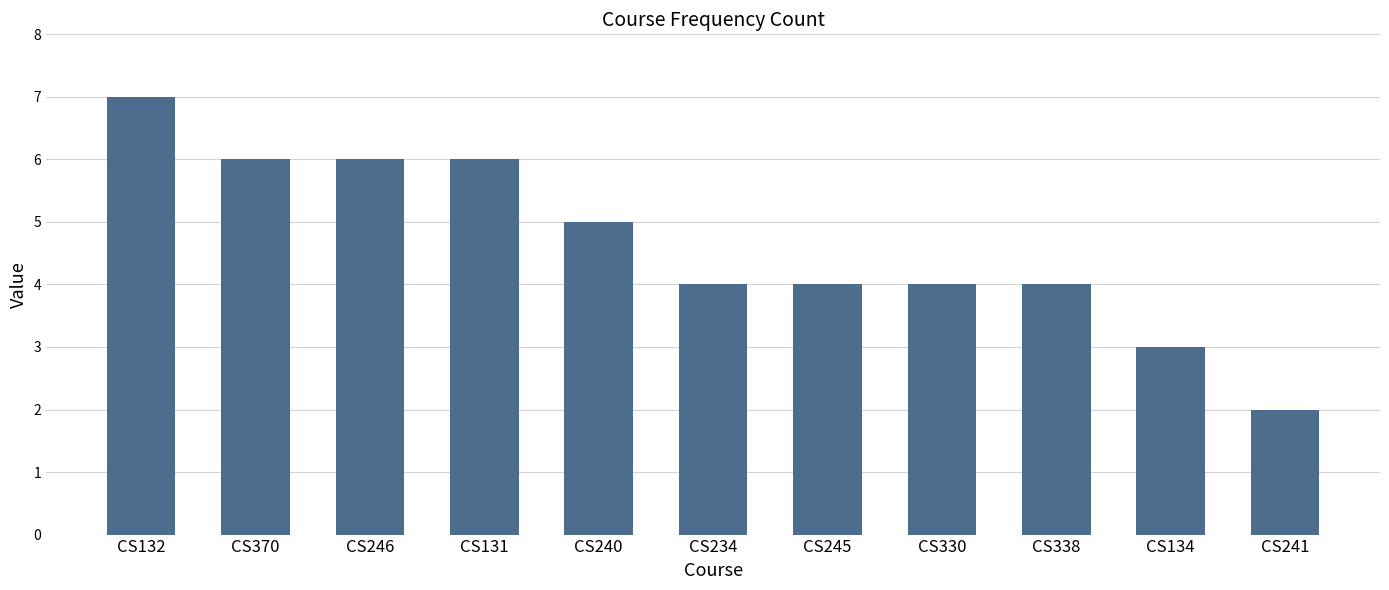

What is the average value?

5